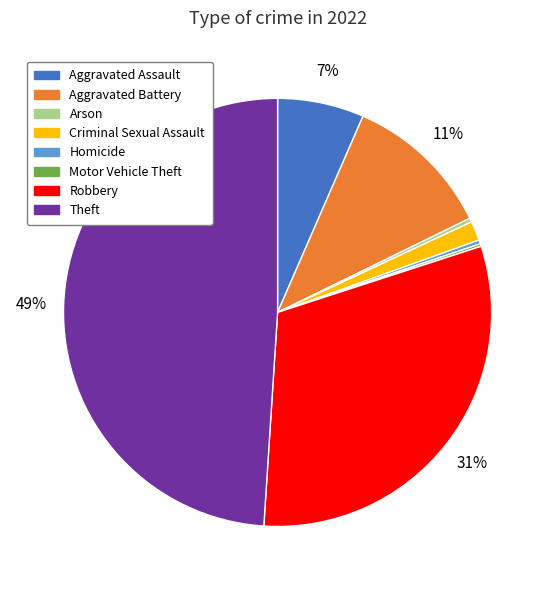

The Robbery slice represents 39% of the pie. True or false?

False